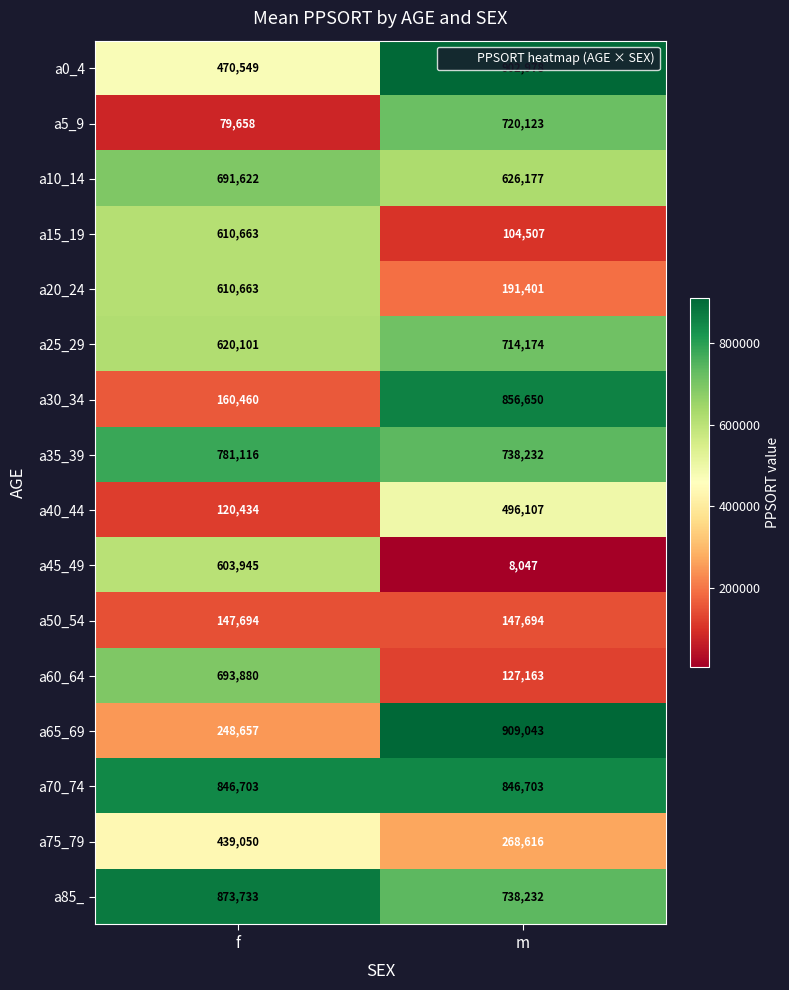

Between f and m, which series saw the biggest shift?

a30_34